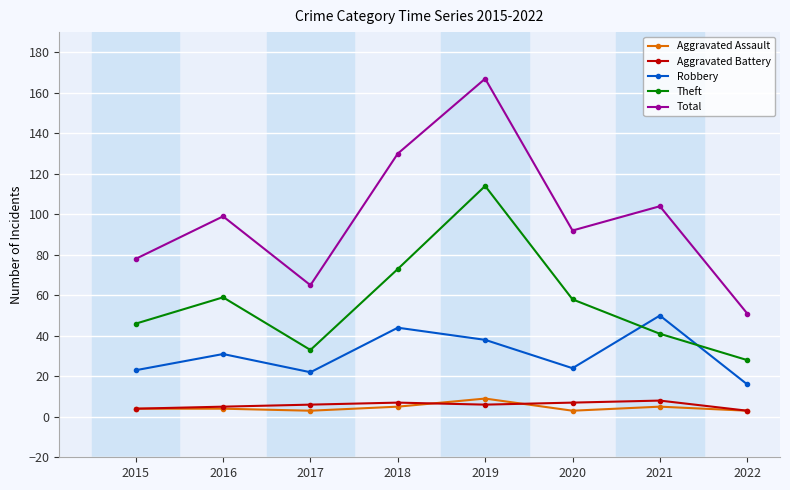

Read the Aggravated Assault value at 2018.

5